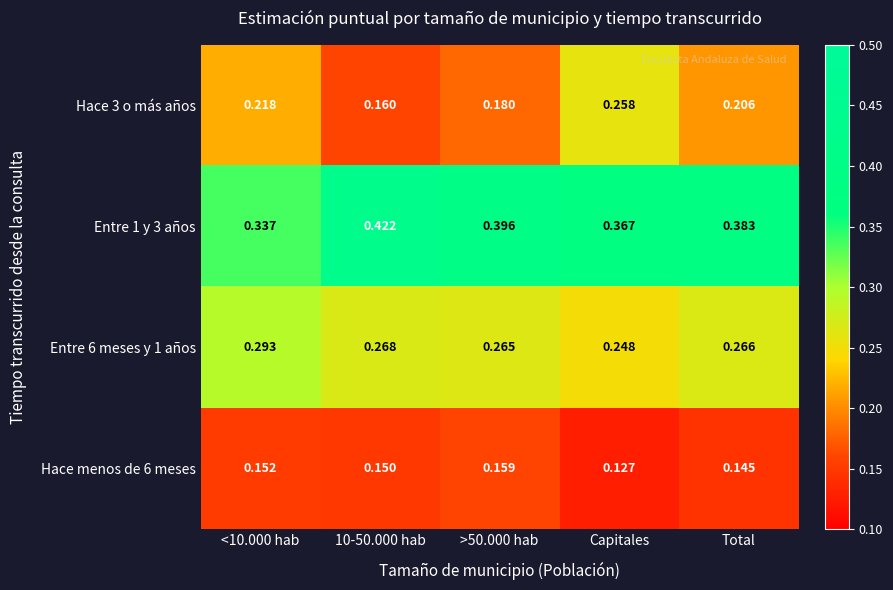

At how many categories does at least one series exceed 0?

5